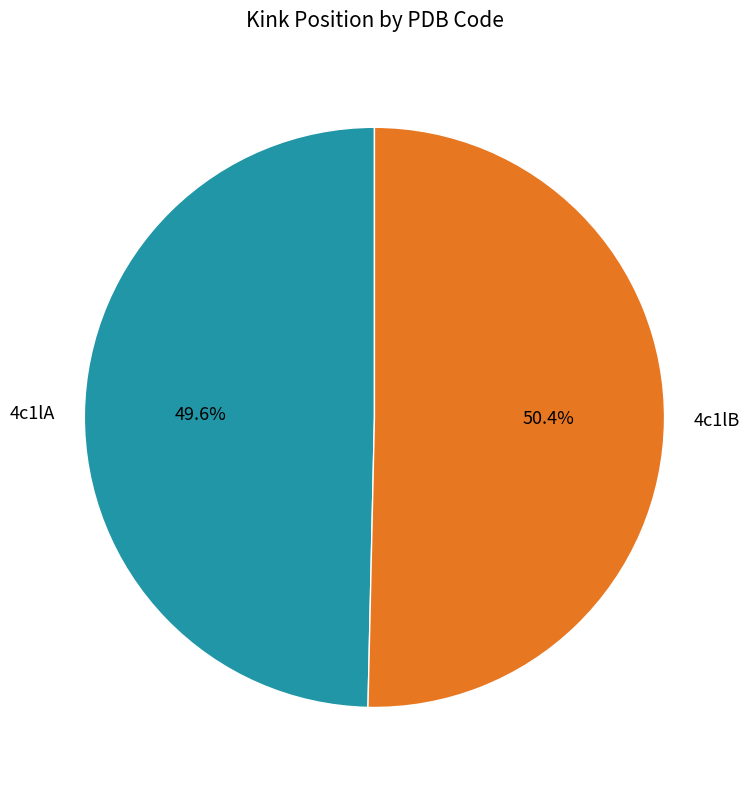

Which has a higher value, 4c1lB or 4c1lA?

4c1lB